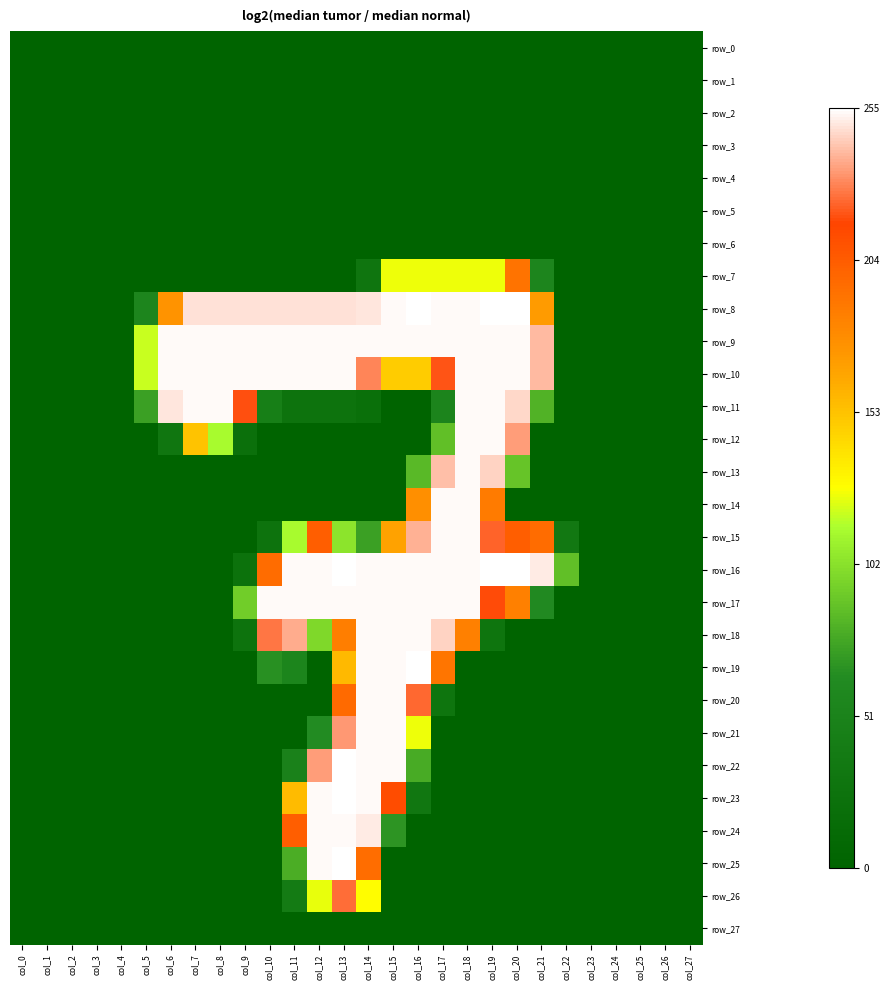

List the series in order of their peak value, highest first.

row_8, row_16, row_19, row_22, row_23, row_25, row_9, row_10, row_11, row_12, row_13, row_14, row_15, row_17, row_18, row_20, row_21, row_24, row_26, row_7, row_0, row_1, row_2, row_3, row_4, row_5, row_6, row_27